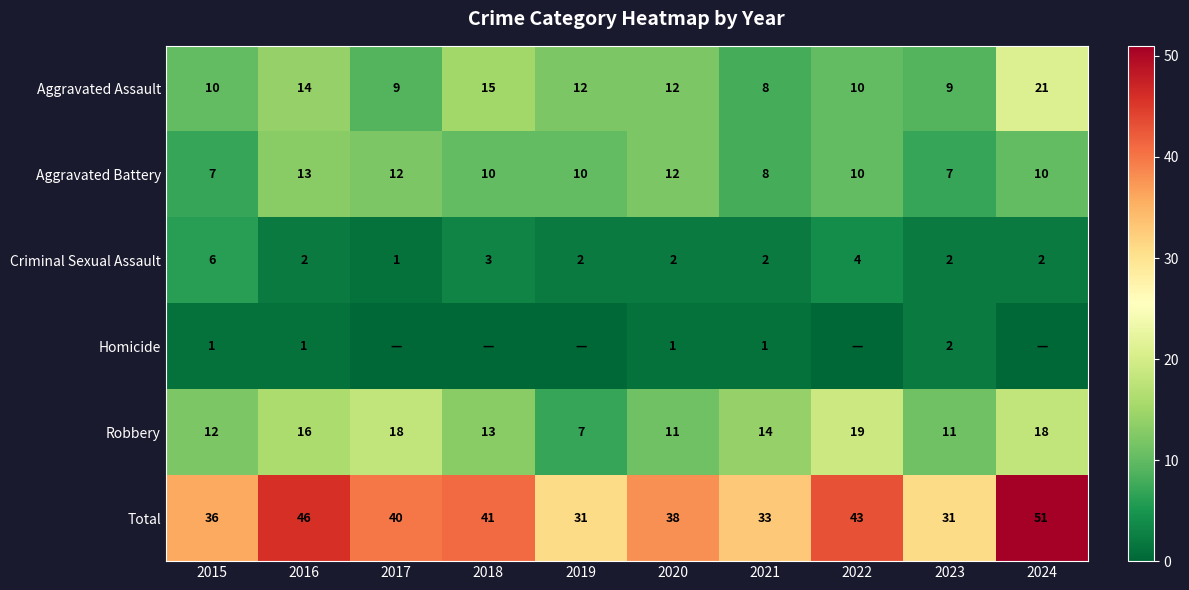

At which category is the sum across all series the highest?

2024